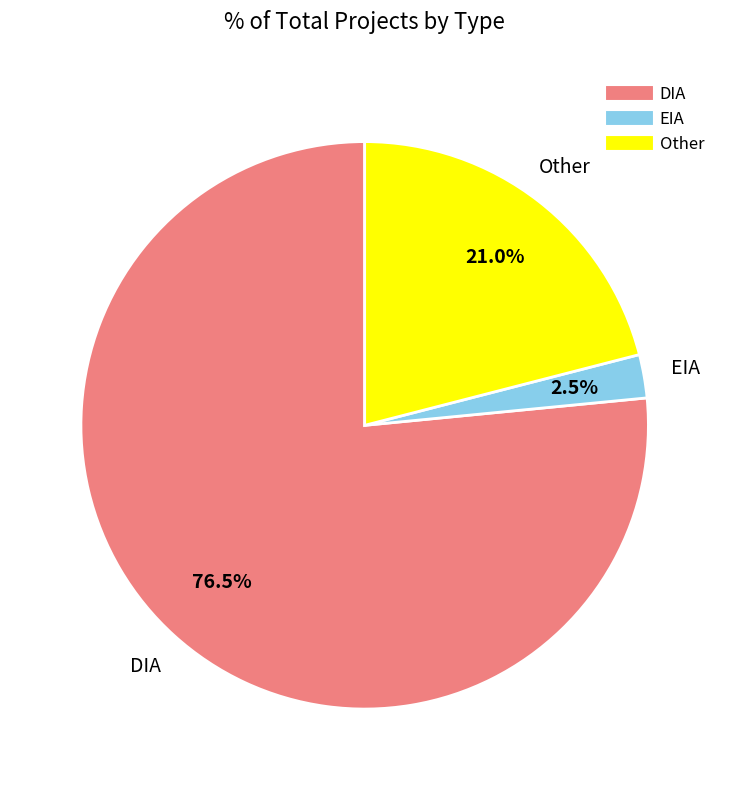

How many slices are in this pie chart?

3